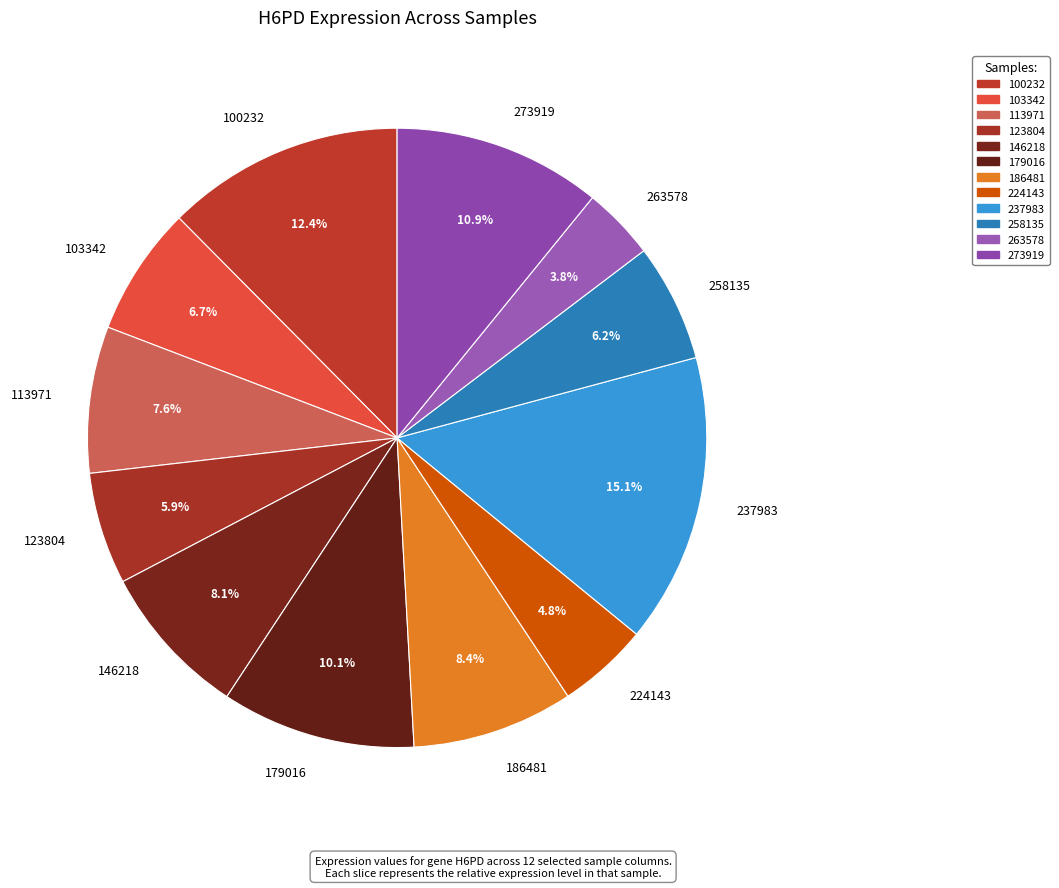

What is the largest slice in the pie chart?

237983